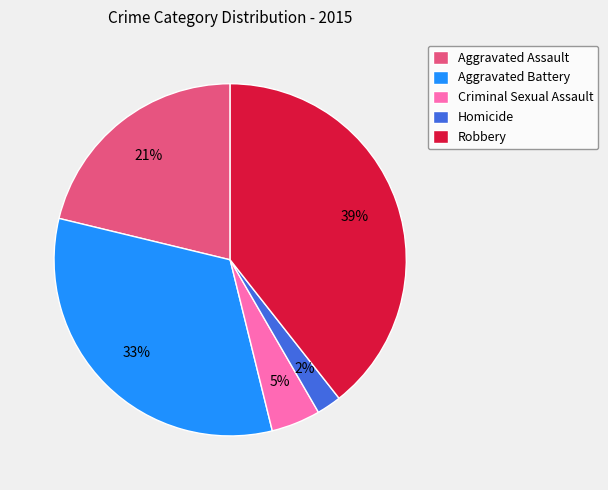

Approximately how many times larger is the value at Aggravated Battery compared to Robbery?

0.8